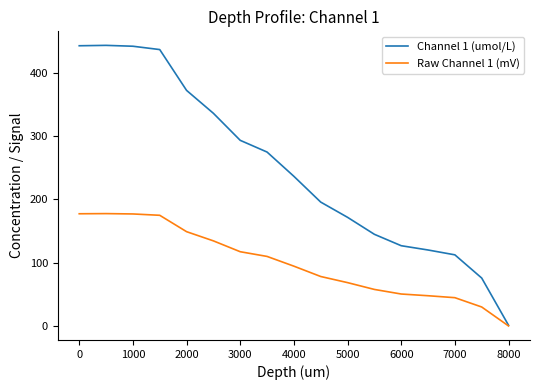

Which series has the largest total across all categories?

Channel 1 (umol/L)